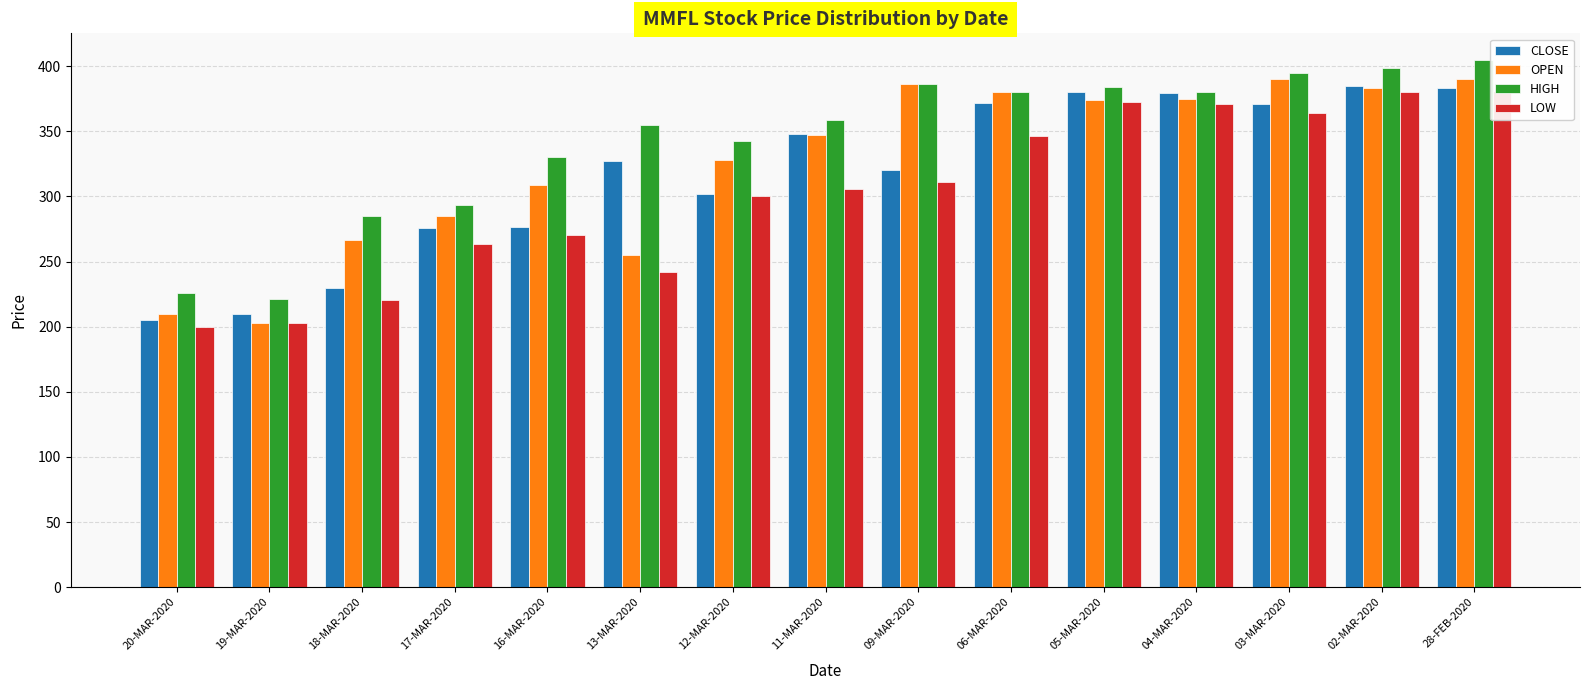

Does the chart contain any negative values?

No